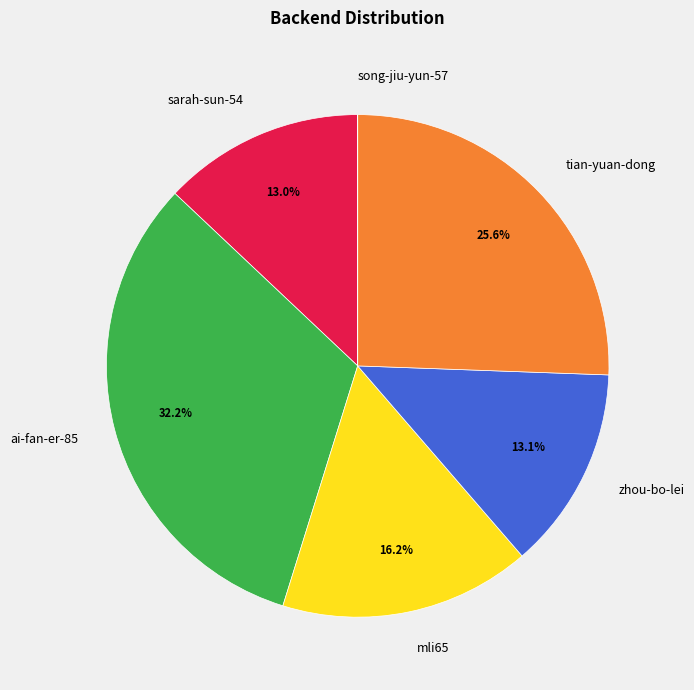

Is ai-fan-er-85 the majority of the pie?

No